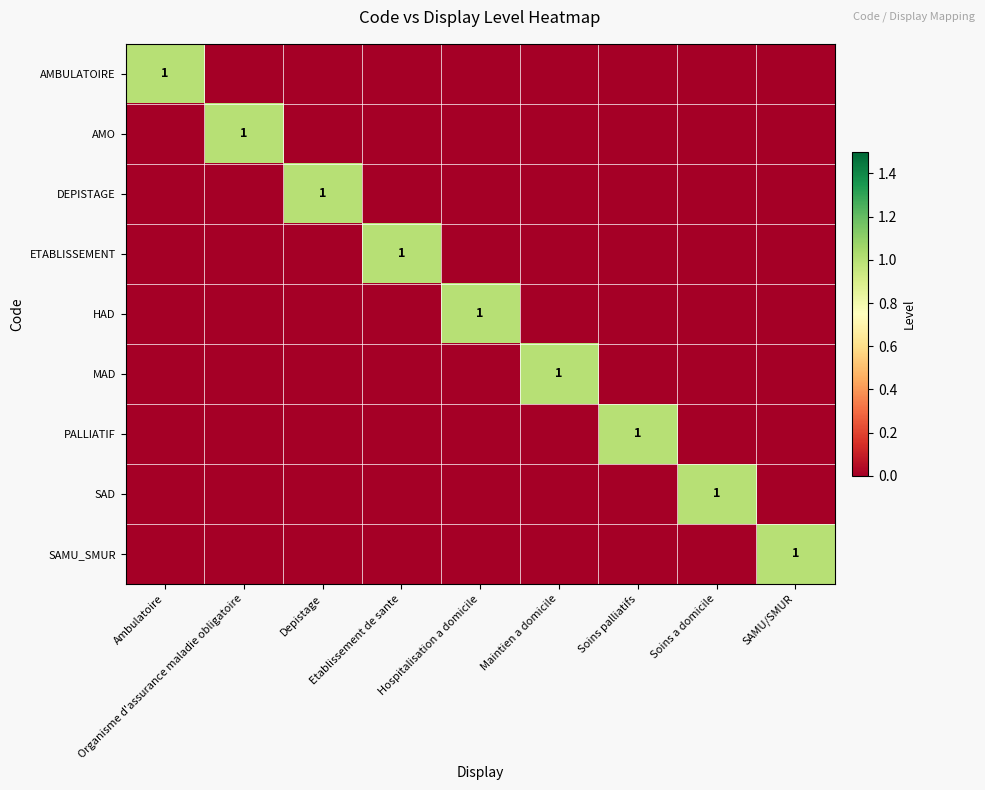

How many values in MAD are above zero?

1